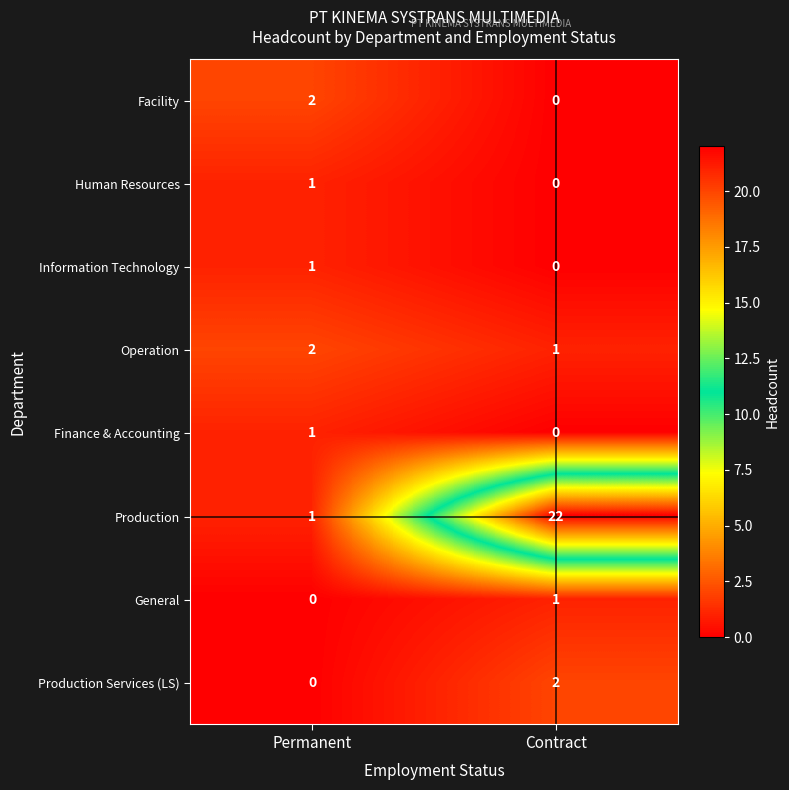

Reading right to left, transcribe all the data shown in this chart.

Facility: 0	2
Human Resources: 0	1
Information Technology: 0	1
Operation: 1	2
Finance & Accounting: 0	1
Production: 22	1
General: 1	0
Production Services (LS): 2	0